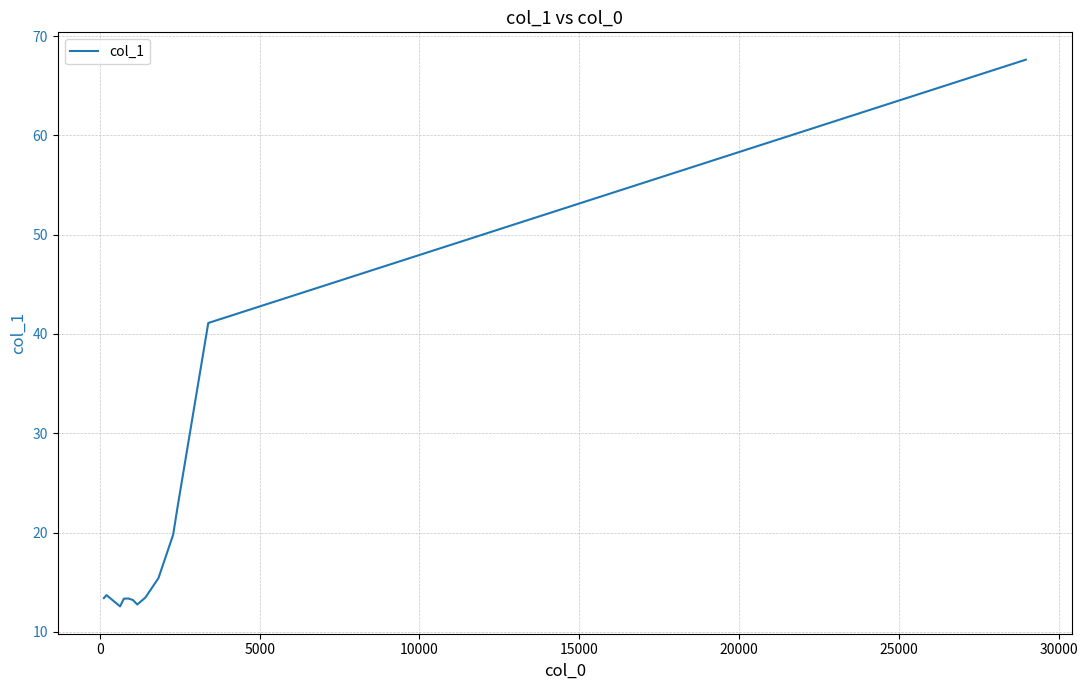

What is the difference between the maximum and minimum values?

55.1